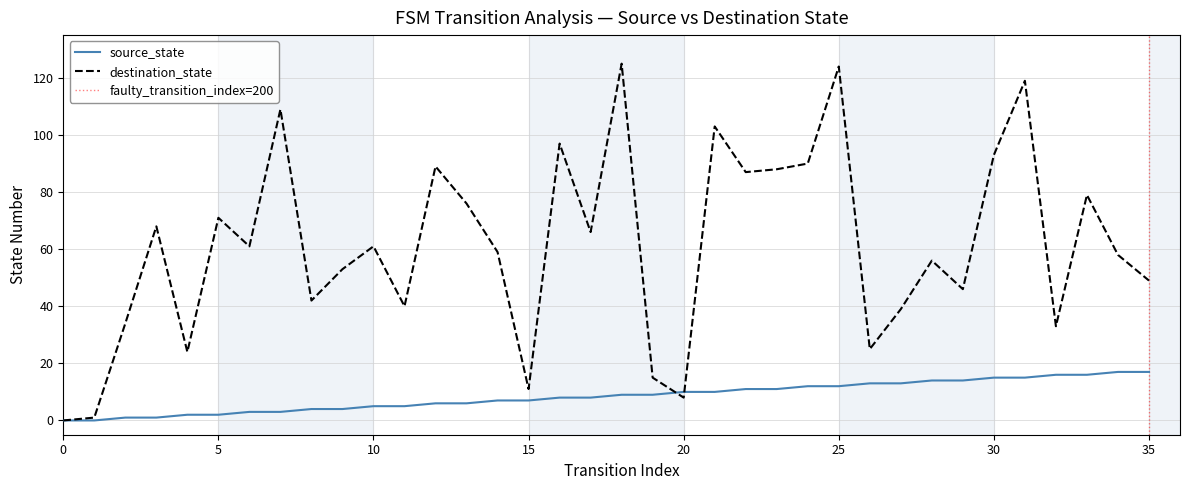

True or false: source_state has more than 1 points higher than both neighbors.

False